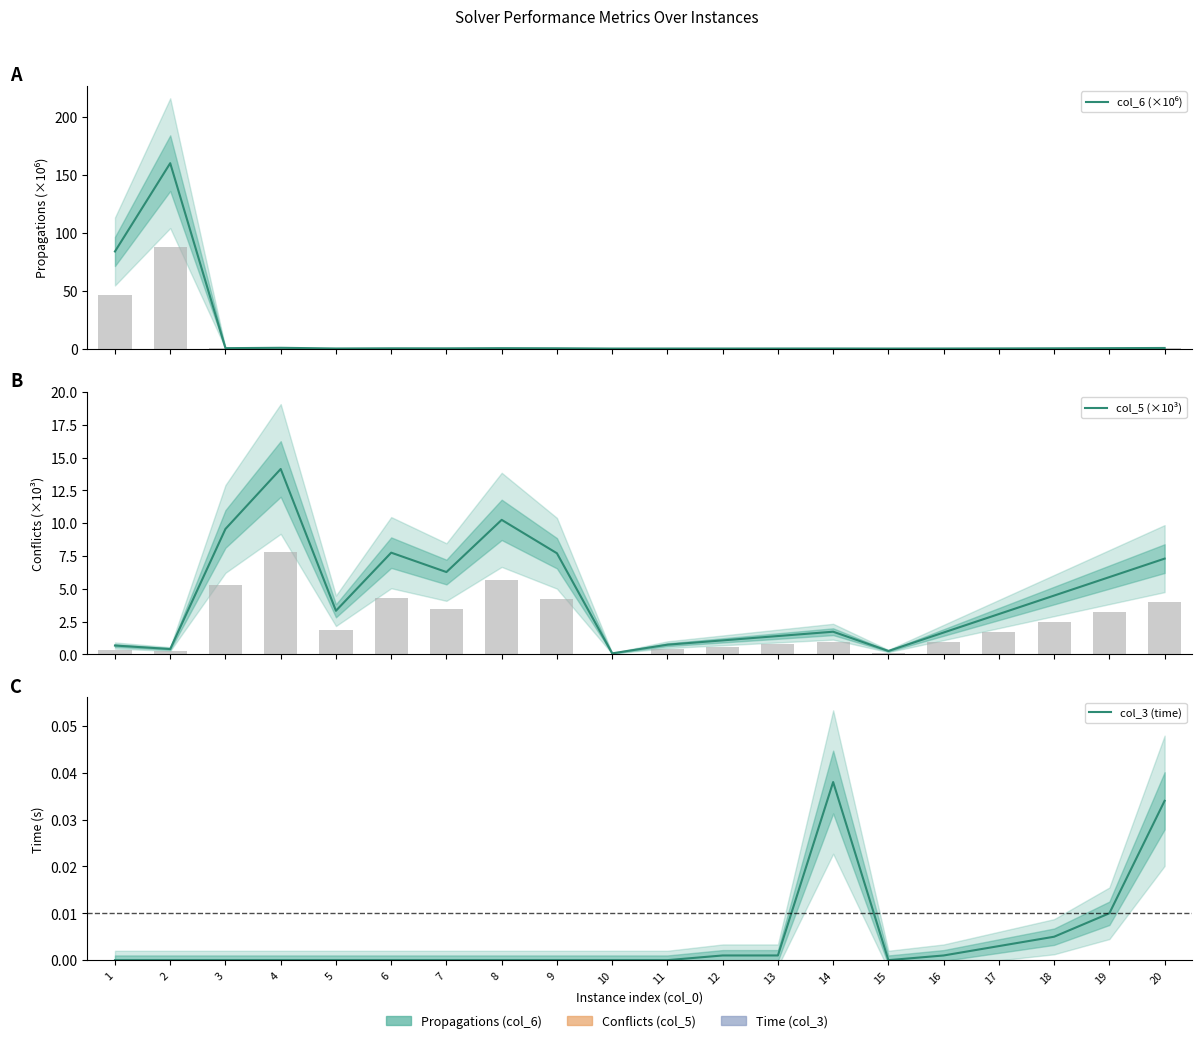

Rank the categories by col_5 (×10³) value from highest to lowest.

4, 8, 3, 6, 9, 20, 7, 19, 18, 5, 17, 14, 16, 13, 12, 11, 1, 2, 15, 10